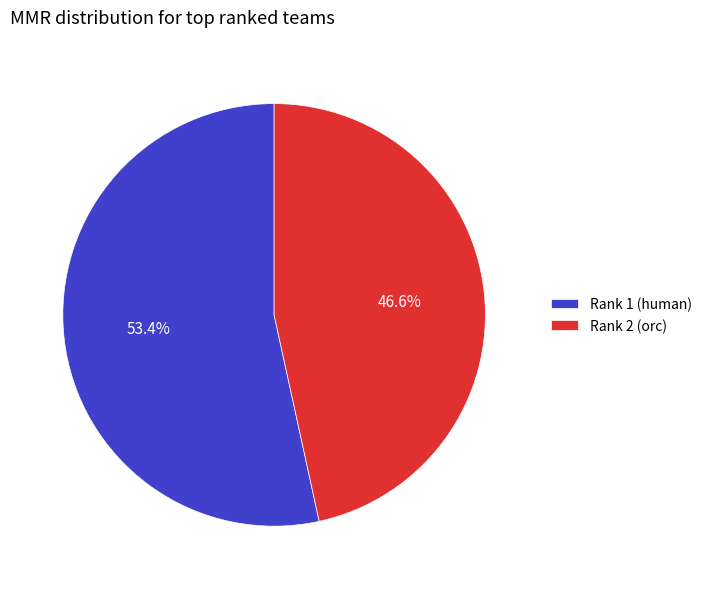

What is the largest slice in the pie chart?

Rank 1 (human)